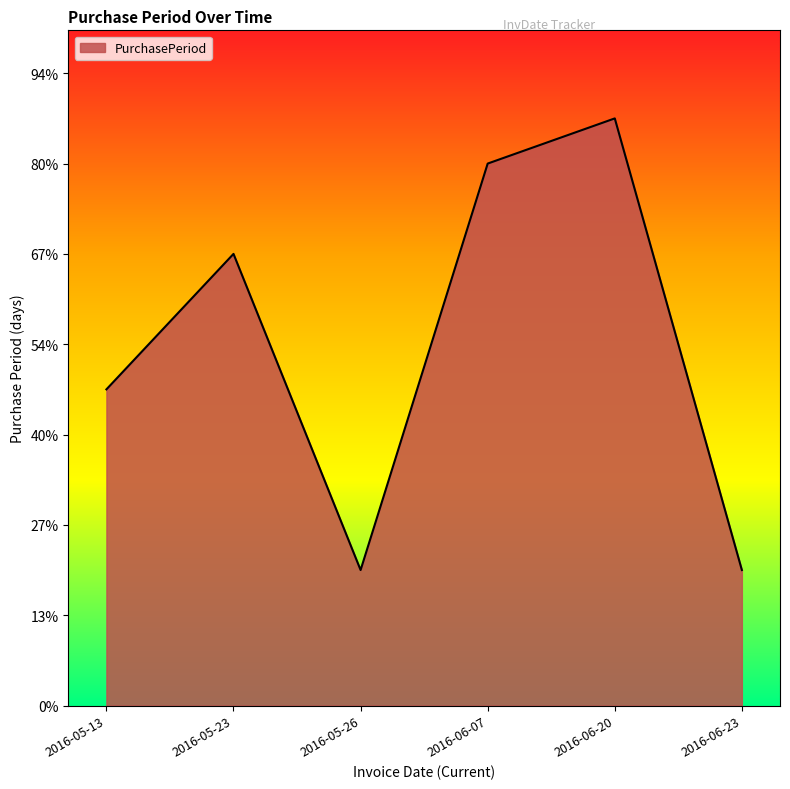

Does the chart display data point markers on the line(s)?

No